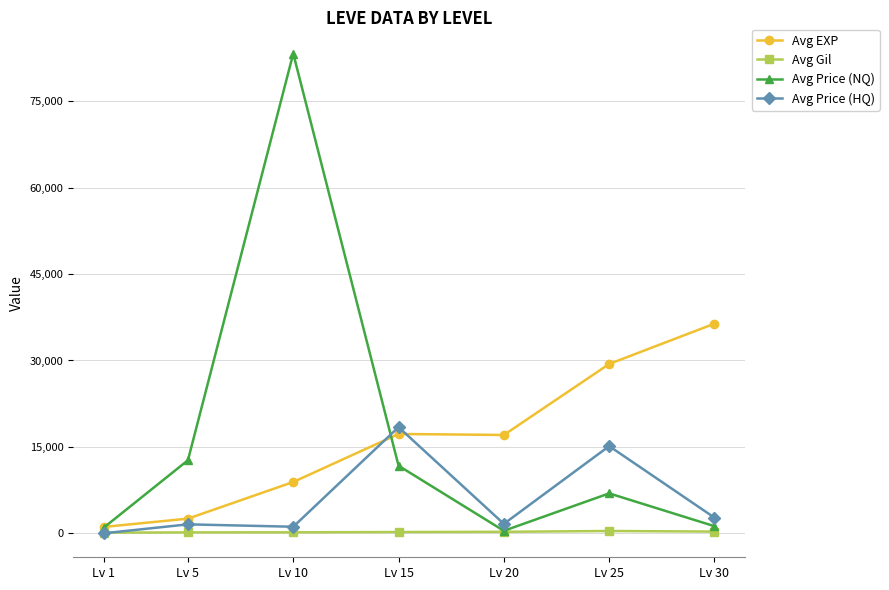

Read the Avg Gil value at Lv 10.

199.3